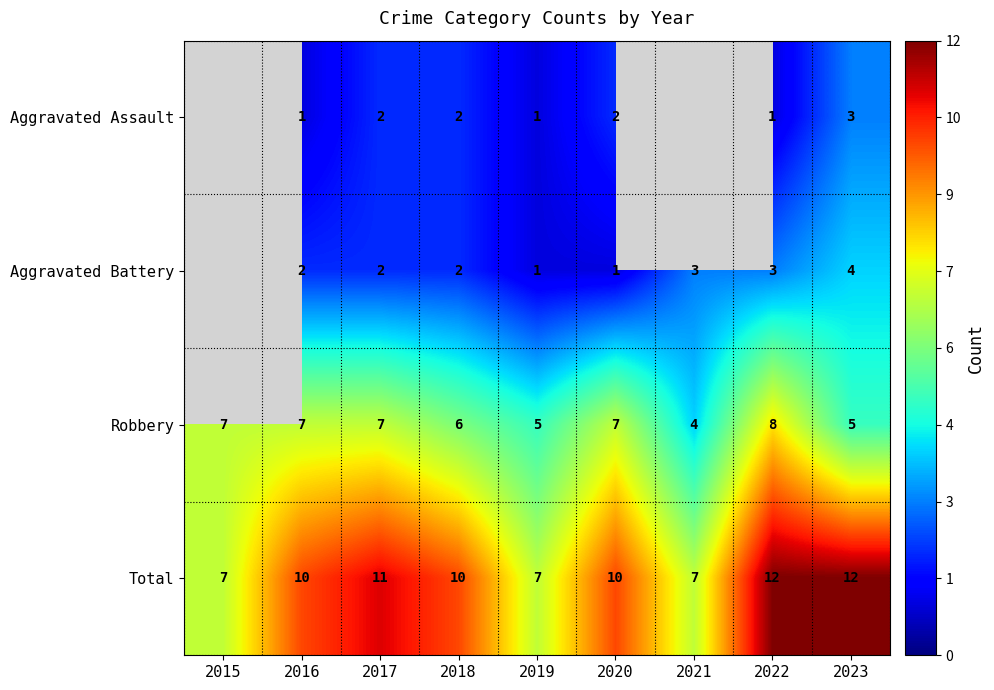

What is the maximum value shown in the chart?

12.0